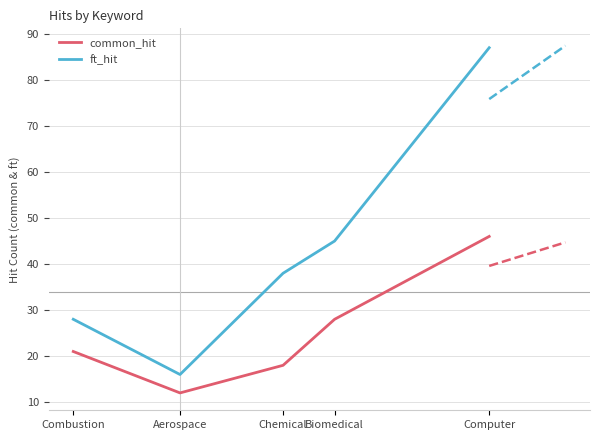

How many data points does each series have?

5